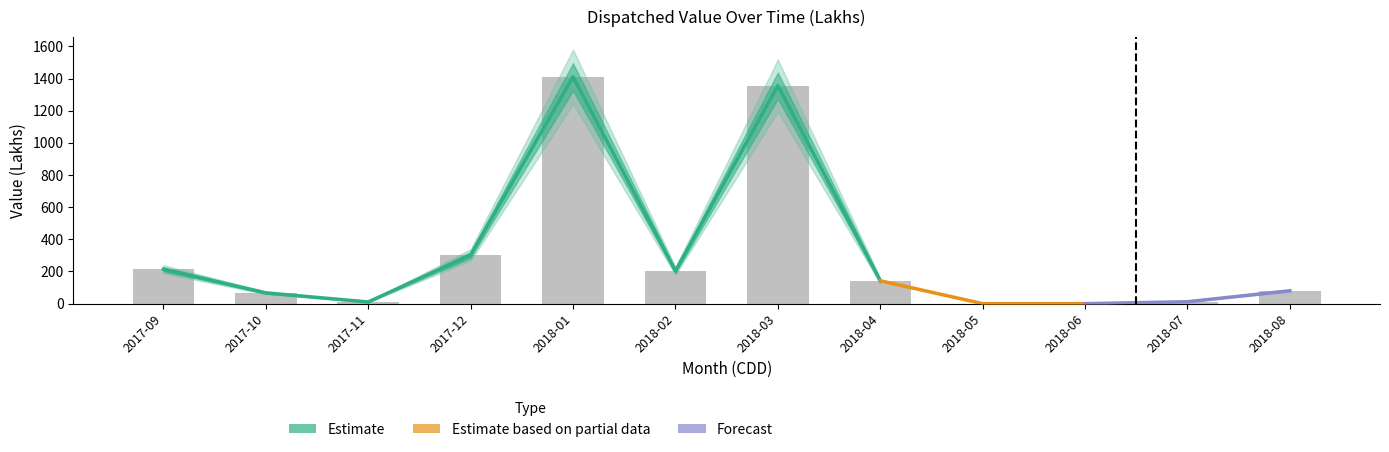

At which label does the data first exceed 142?

2017-09